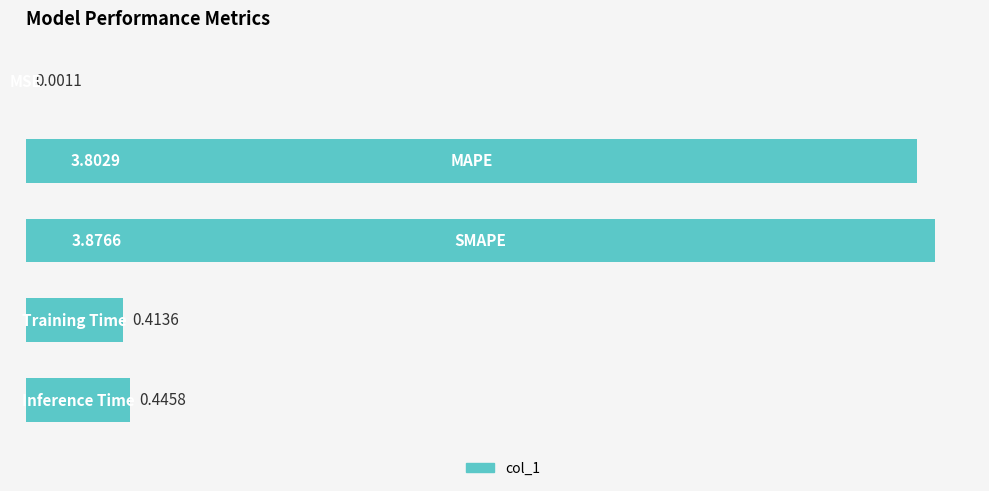

What is the sum of all values?

8.5